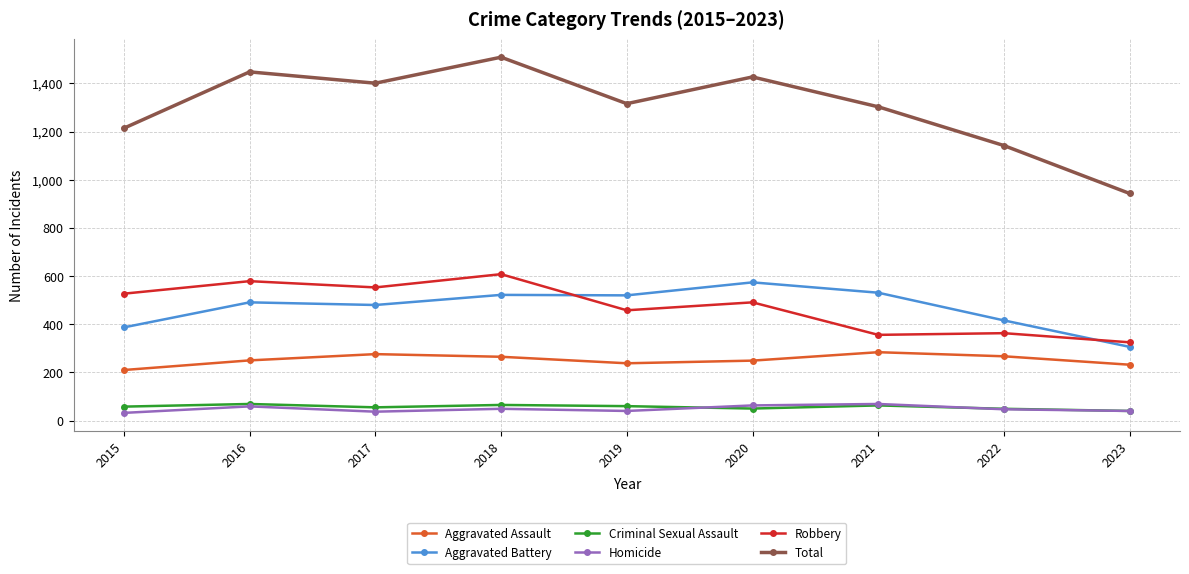

True or false: Criminal Sexual Assault and Aggravated Assault cross at least once.

False